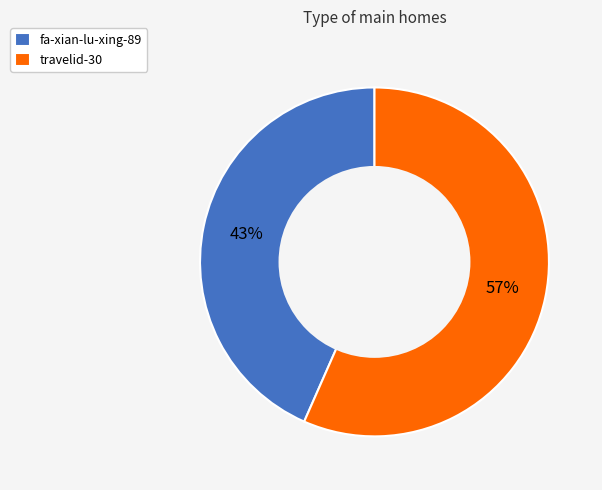

How many slices are in this pie chart?

2